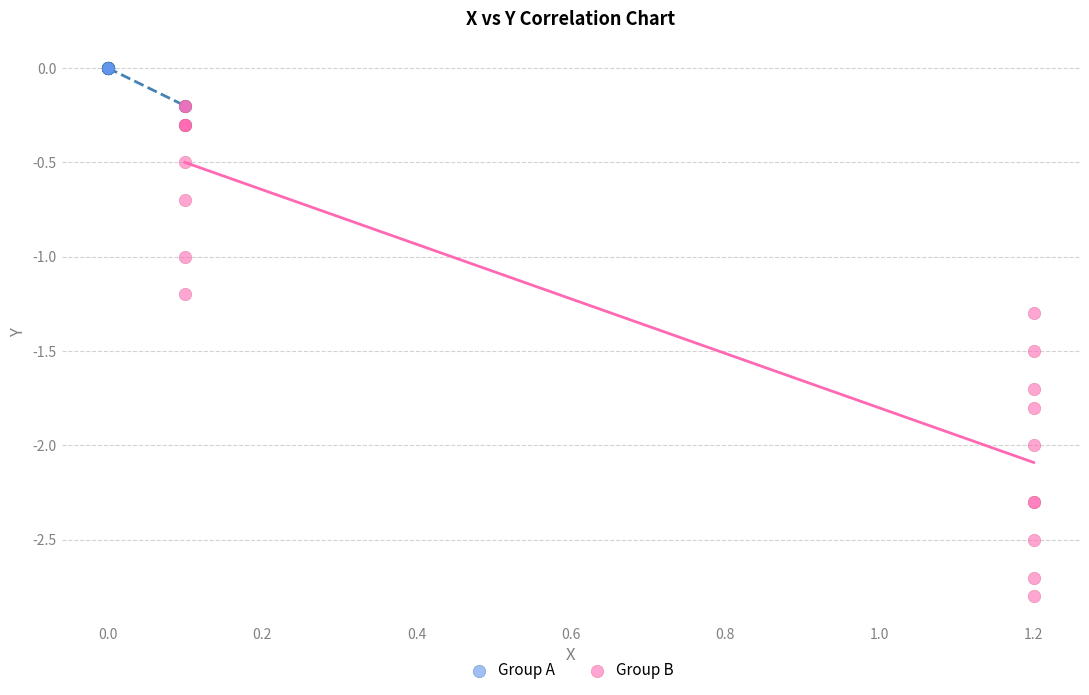

Which series has the widest spread of Y values?

Group B